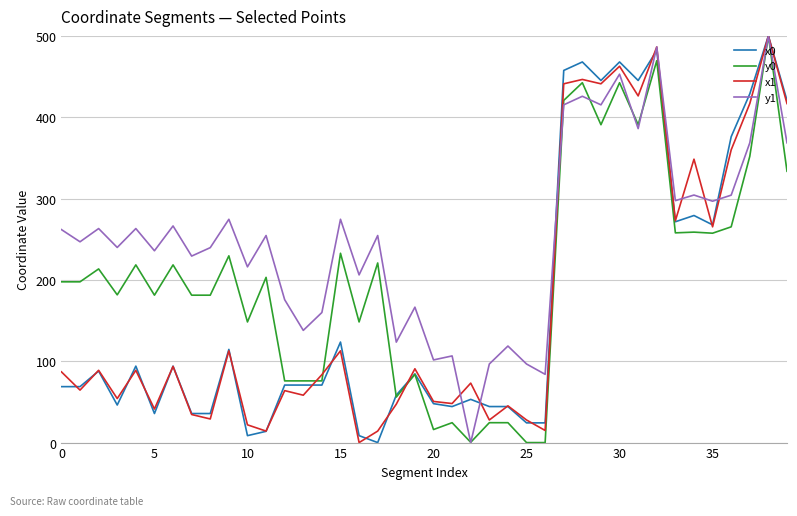

Which series has the largest total across all categories?

y1